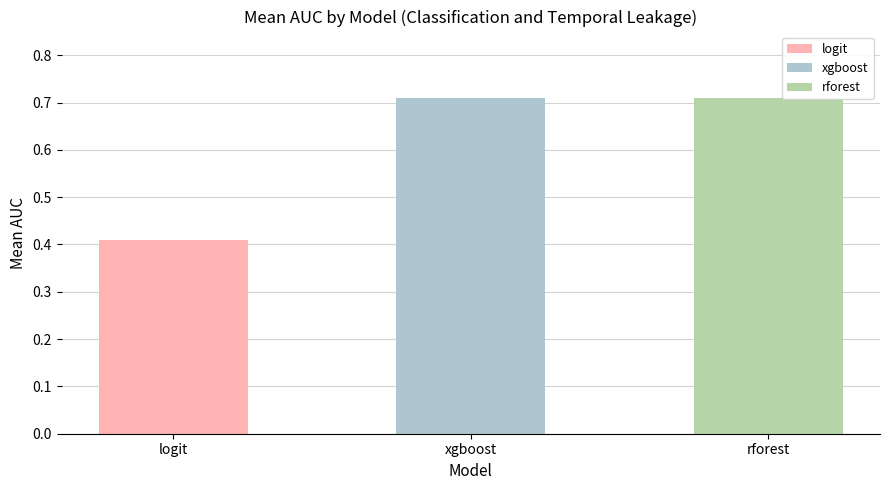

What is the total value across all series at 4?

1.8